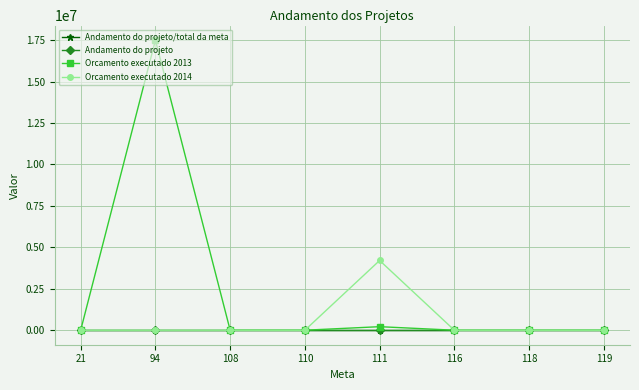

The value of Andamento do projeto at 108 is 0.0. True or false?

True